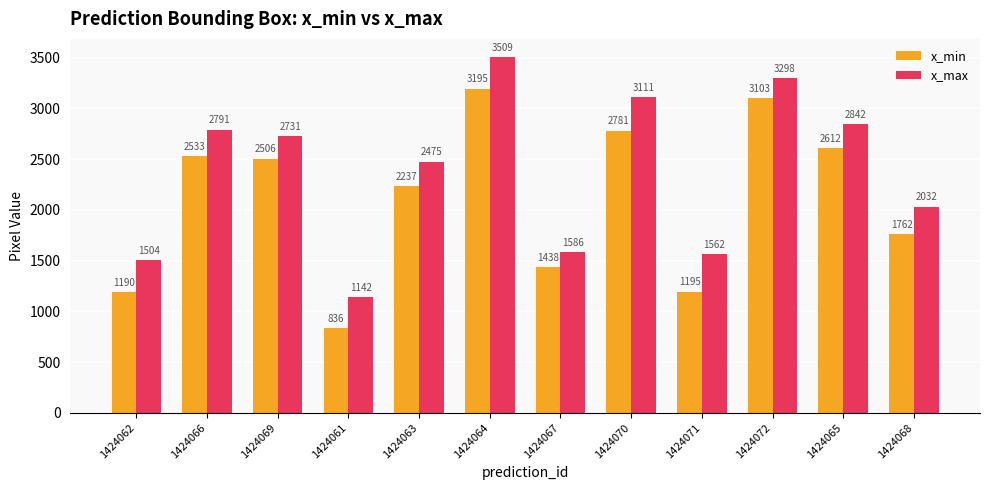

What is the sum of all x_min values?

25388